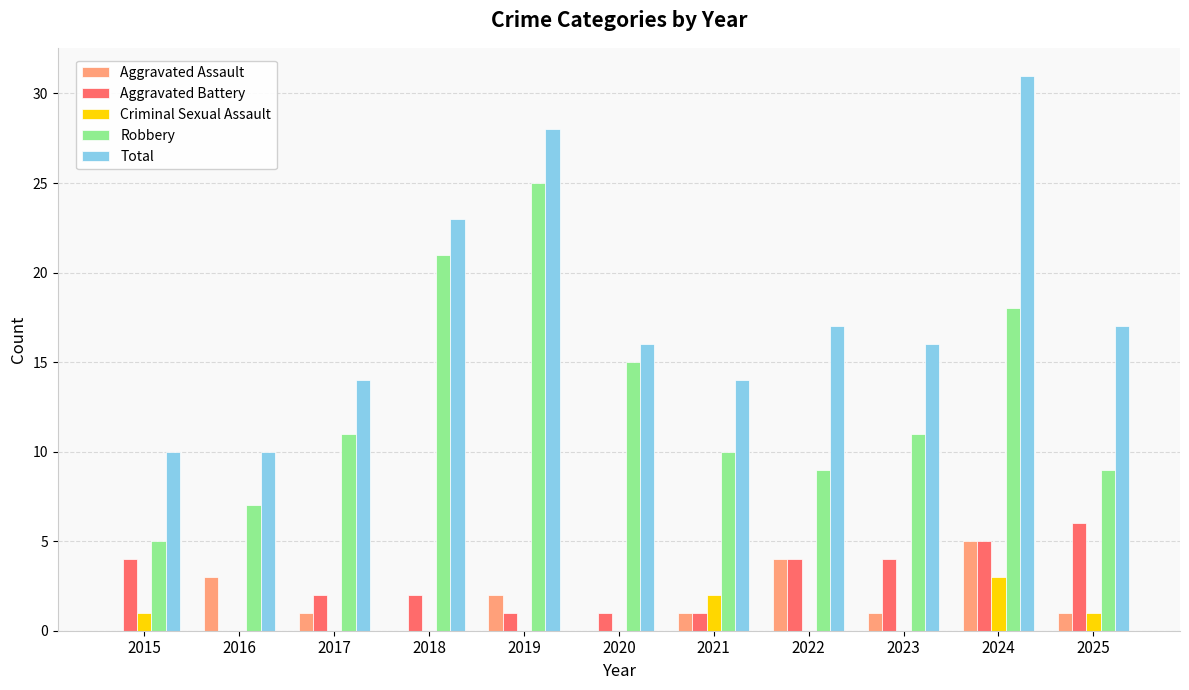

Which category has the highest value across all series?

2024